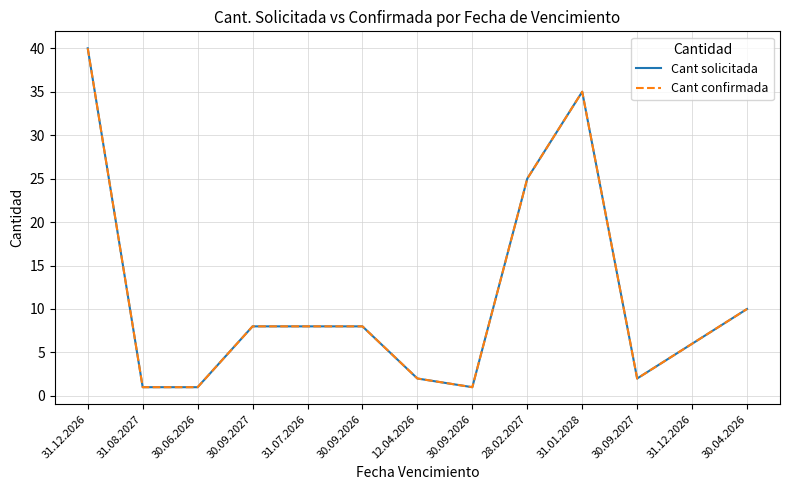

At which category does the chart reach its minimum across all series?

31.08.2027